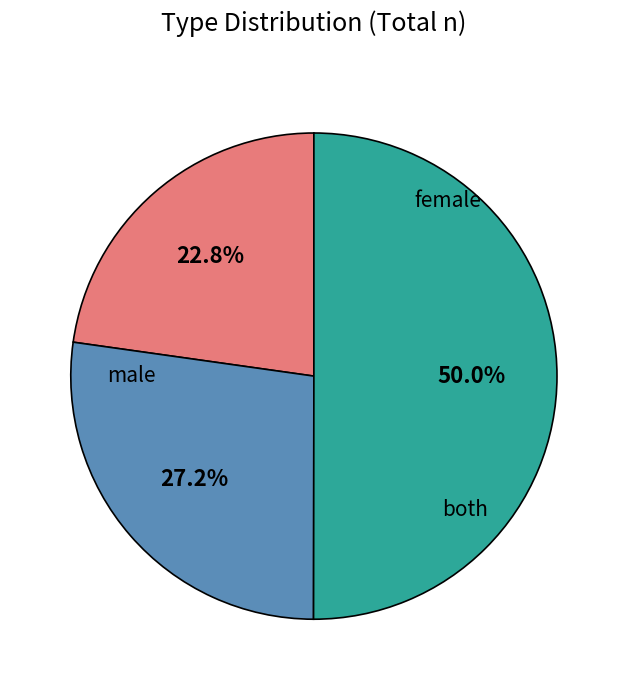

How many segments does this pie chart have?

3